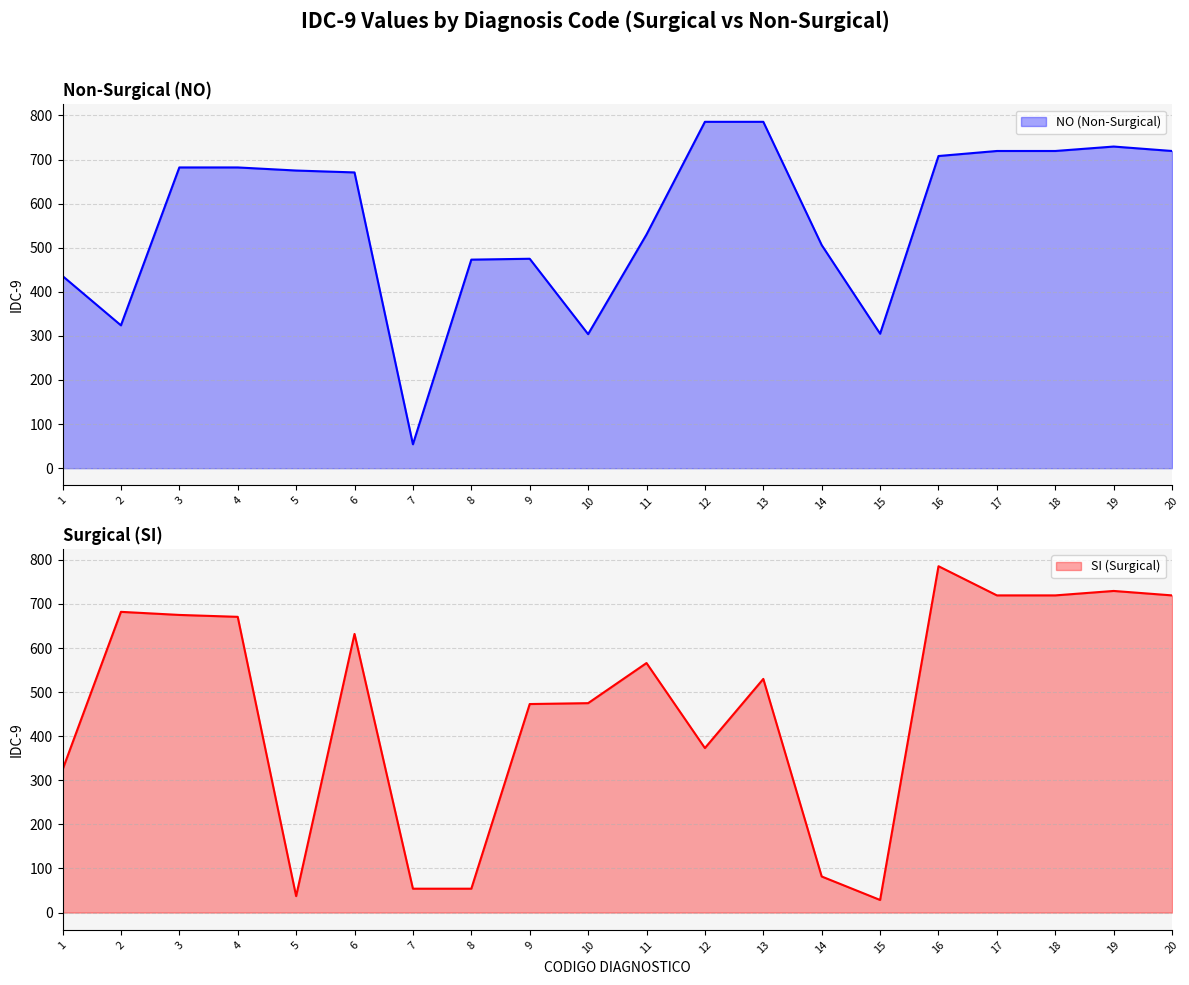

How many data points in NO are less than 675?

10